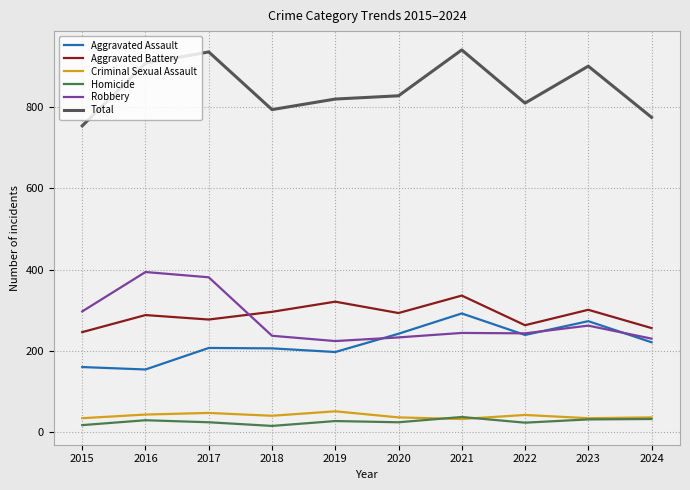

How many interior local peaks does the Aggravated Assault series have?

3